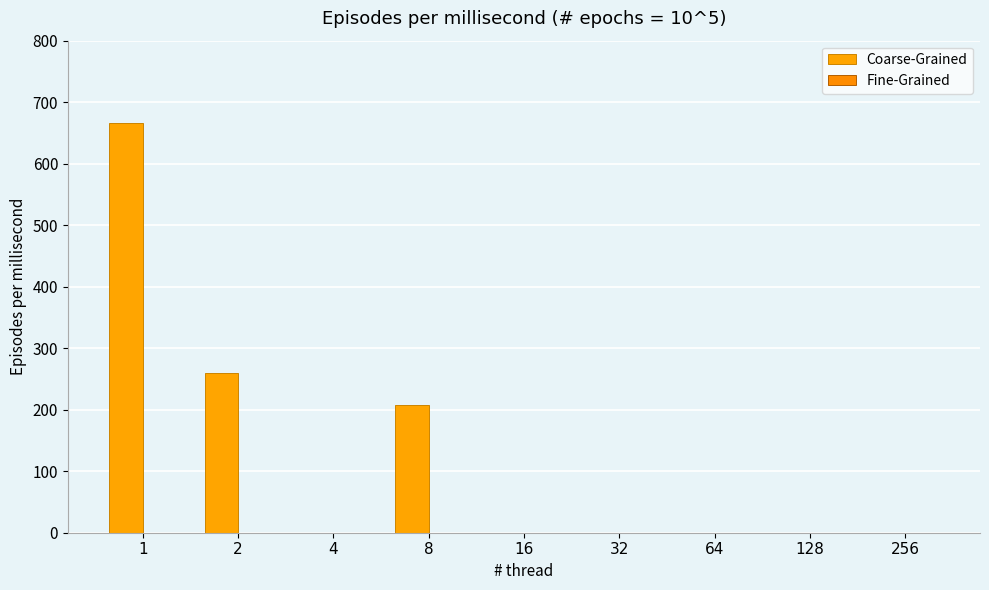

How many data points does each series have?

9